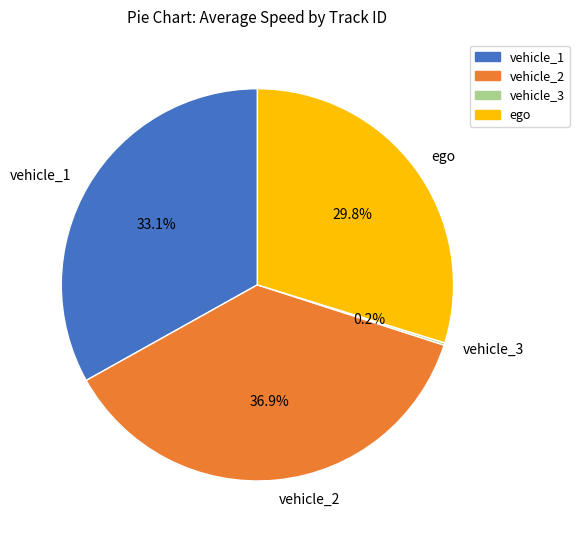

Which category has the biggest portion of the pie?

vehicle_2